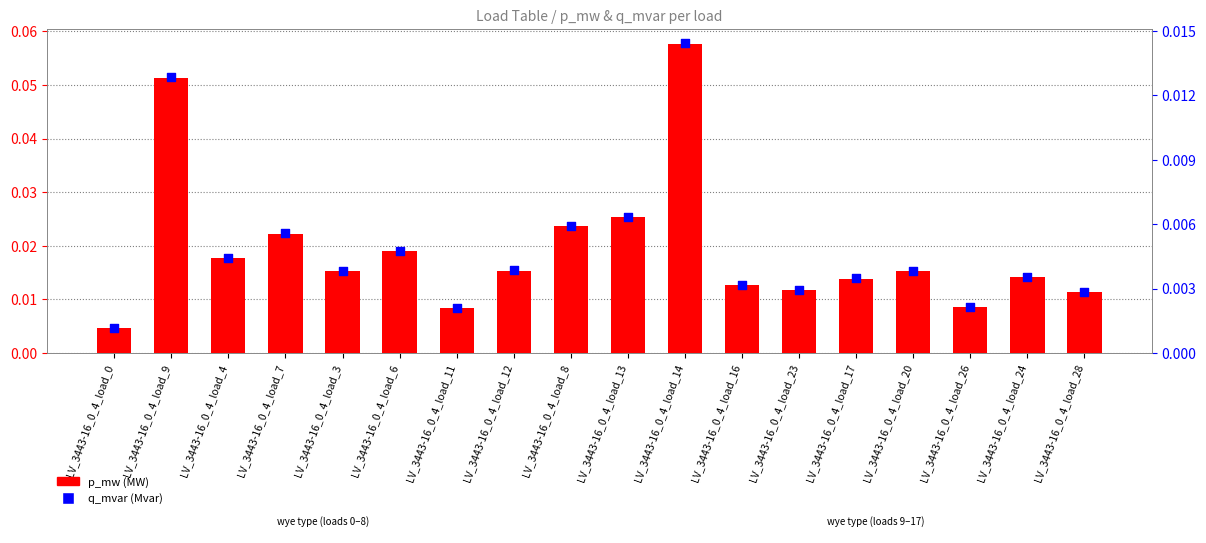

Which series reaches the maximum Y coordinate?

p_mw (MW)